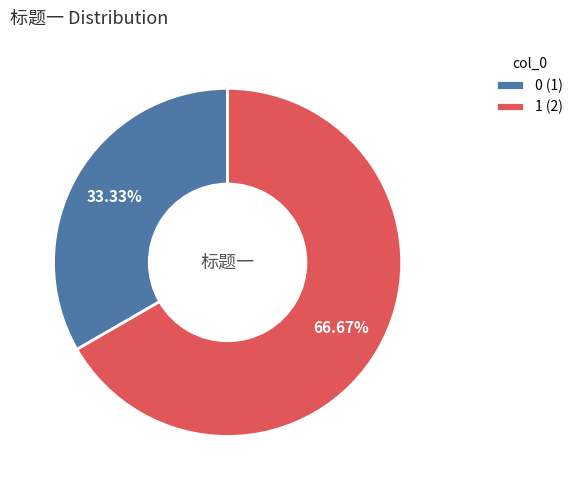

To the nearest percent, what is the difference between the largest and smallest slice percentages?

33%